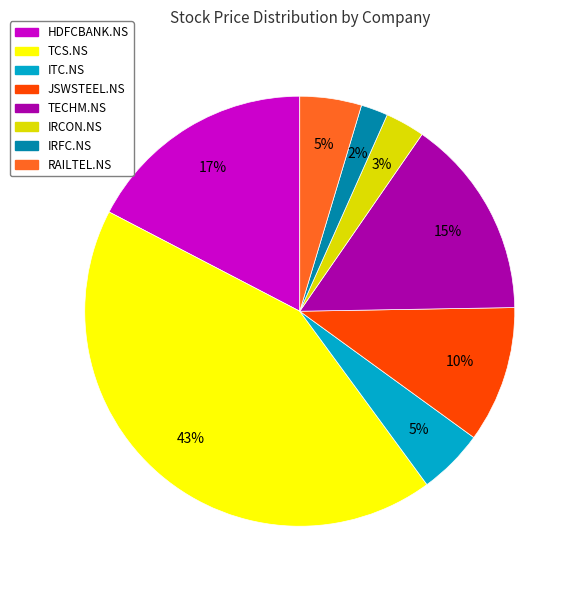

To the nearest percent, what is the average slice percentage?

12%